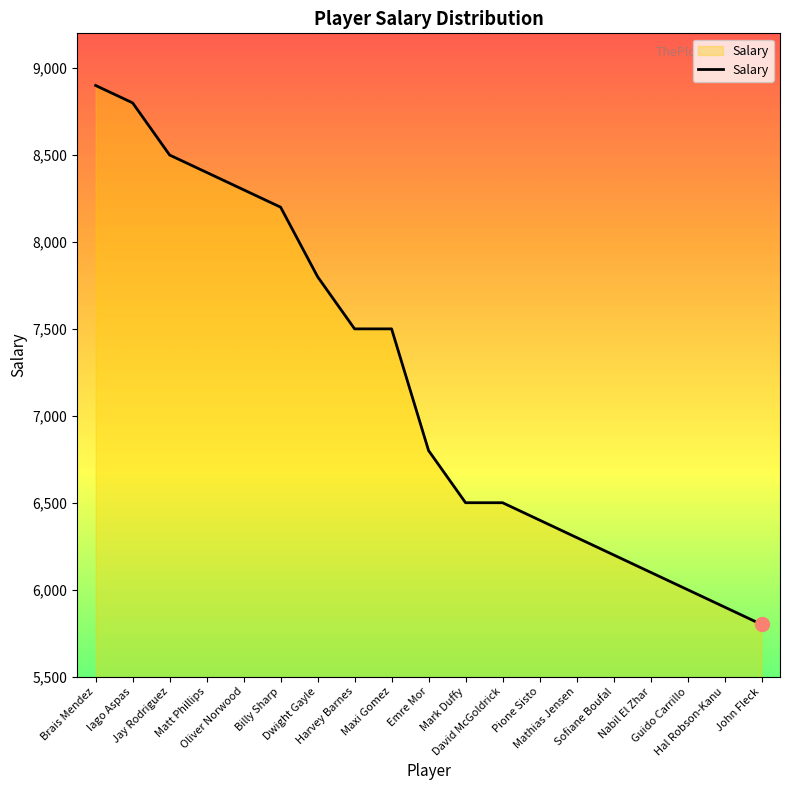

Which category has the highest value across all series?

Brais Mendez